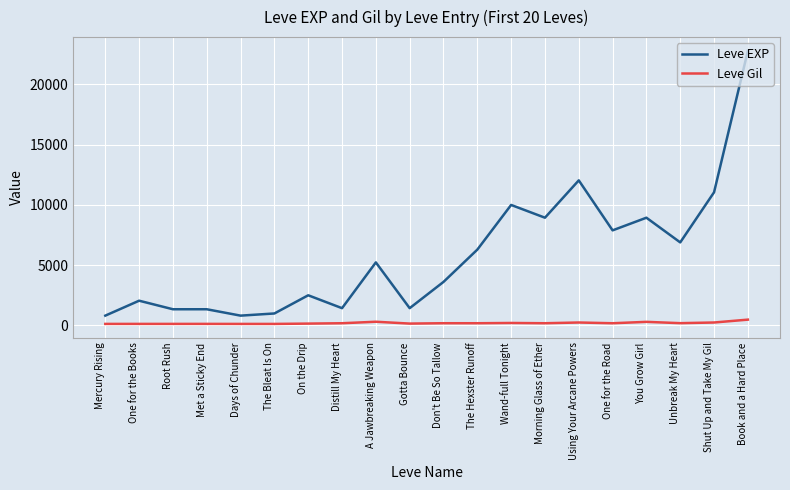

Is the value of Leve Gil at Gotta Bounce greater than the value of Leve EXP at Morning Glass of Ether?

No